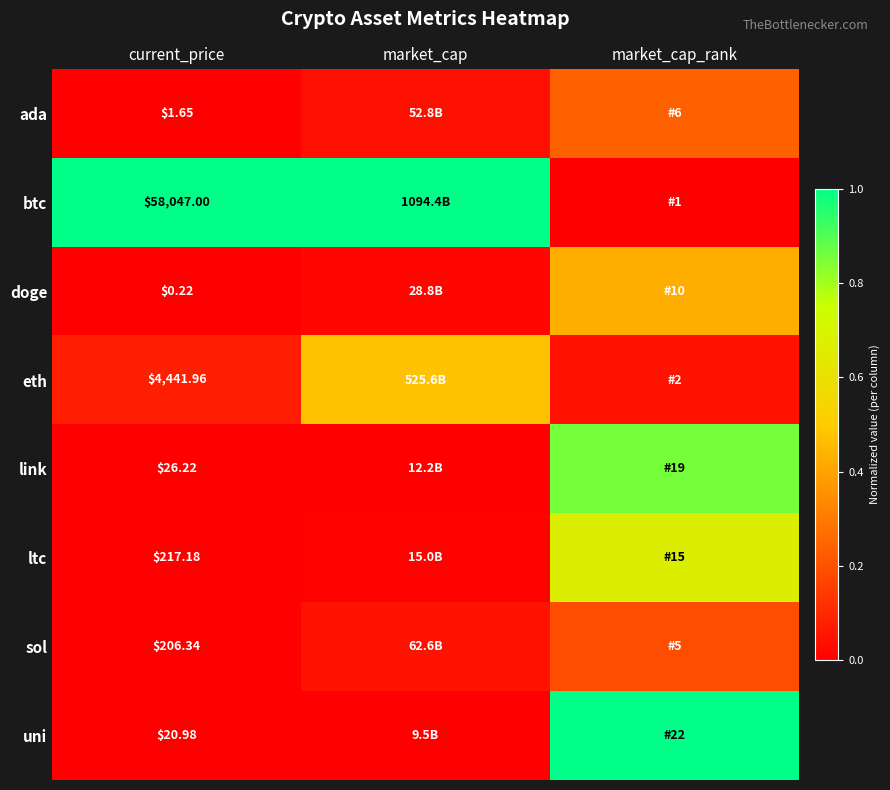

True or false: link has a value of 0.0 at market_cap.

False